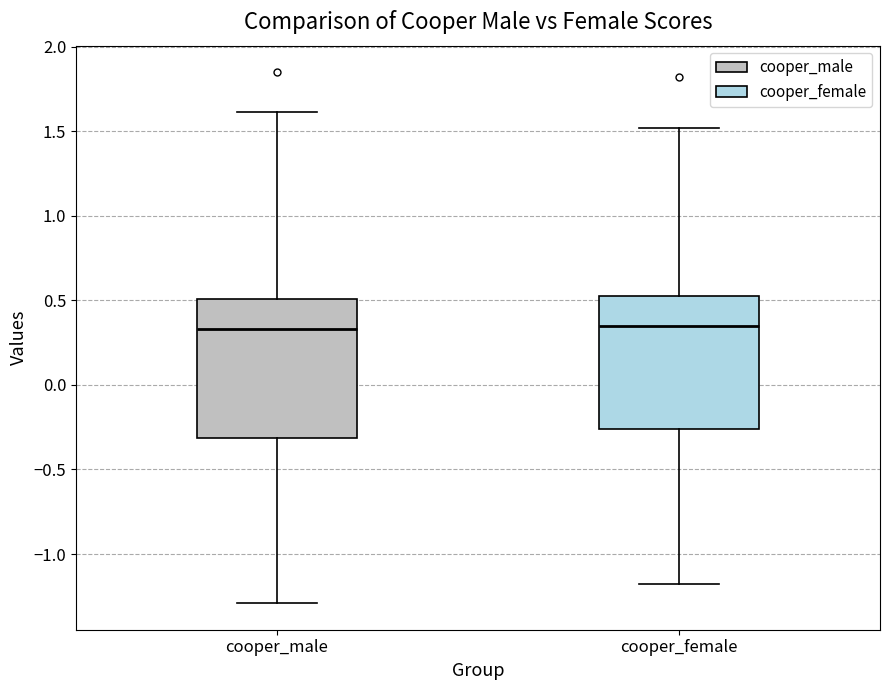

Reading left to right, transcribe this box plot: for each box, give where its median line is, the range the box spans, and where its two whiskers end, as read against the y-axis. The values are not printed on the chart, so give them approximately, as read against the axis.

cooper_male: median 0.35, box -0.30 to 0.50, whiskers -1.30 to 1.60
cooper_female: median 0.35, box -0.25 to 0.55, whiskers -1.20 to 1.50